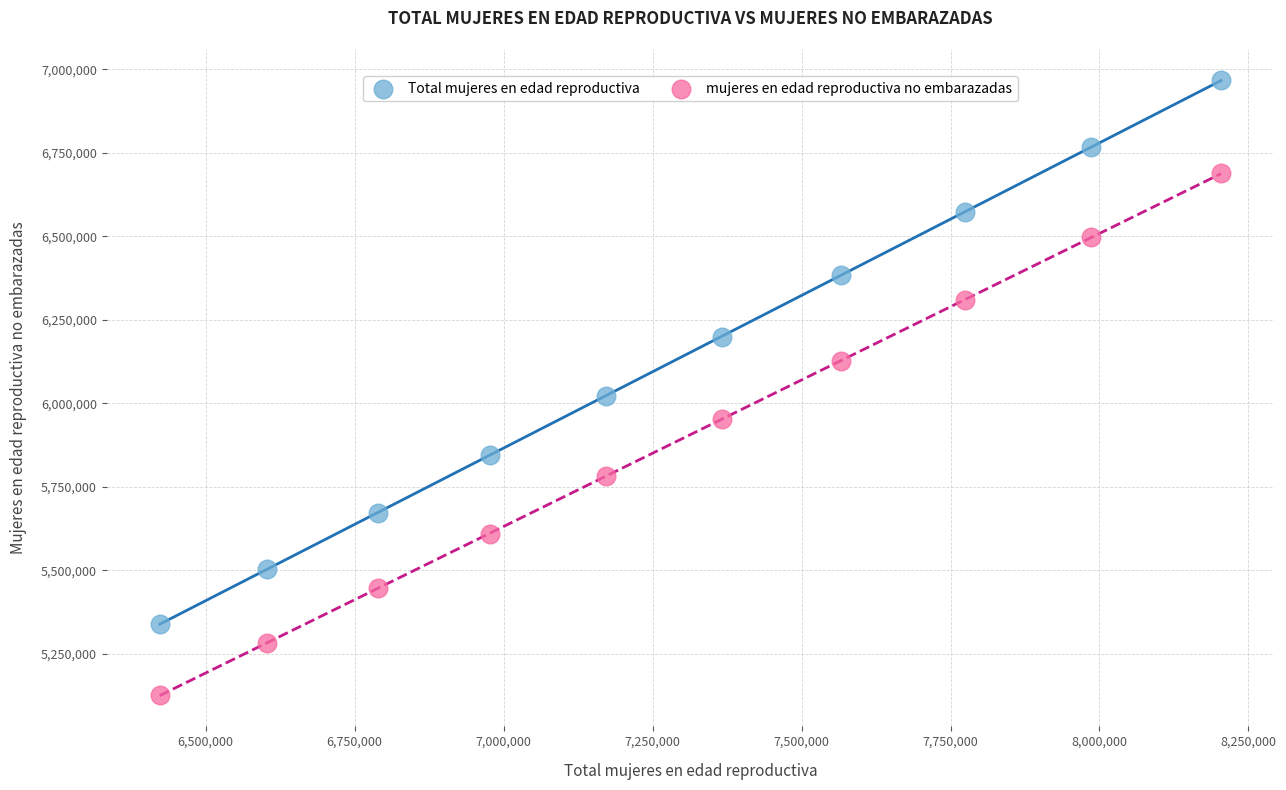

Which series contains the lowest Y value?

mujeres en edad reproductiva no embarazadas